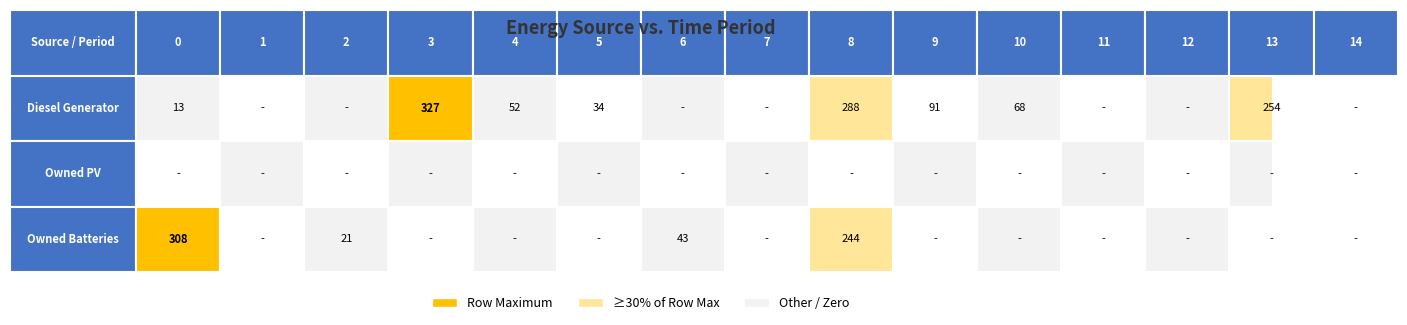

At which label does Diesel Generator reach its peak?

3